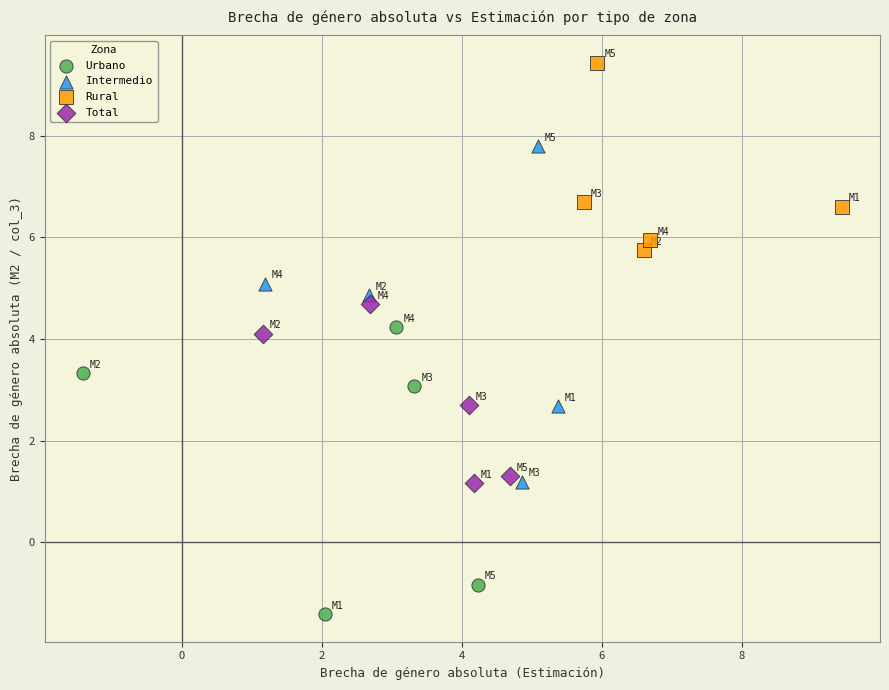

Which series has the widest spread of Y values?

Intermedio